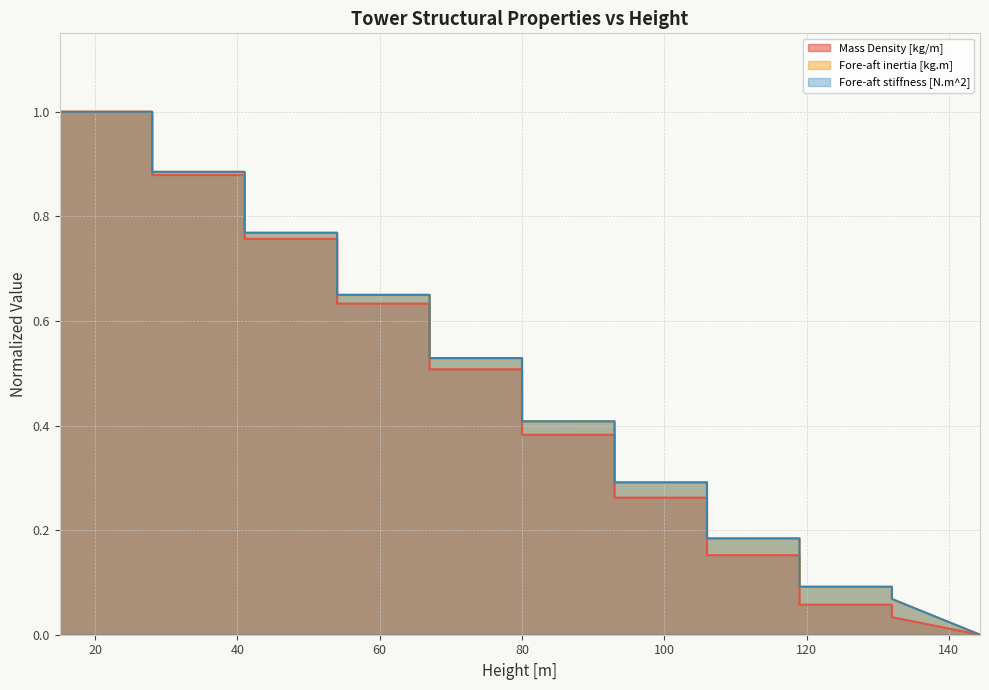

Does the chart display data point markers on the line(s)?

No